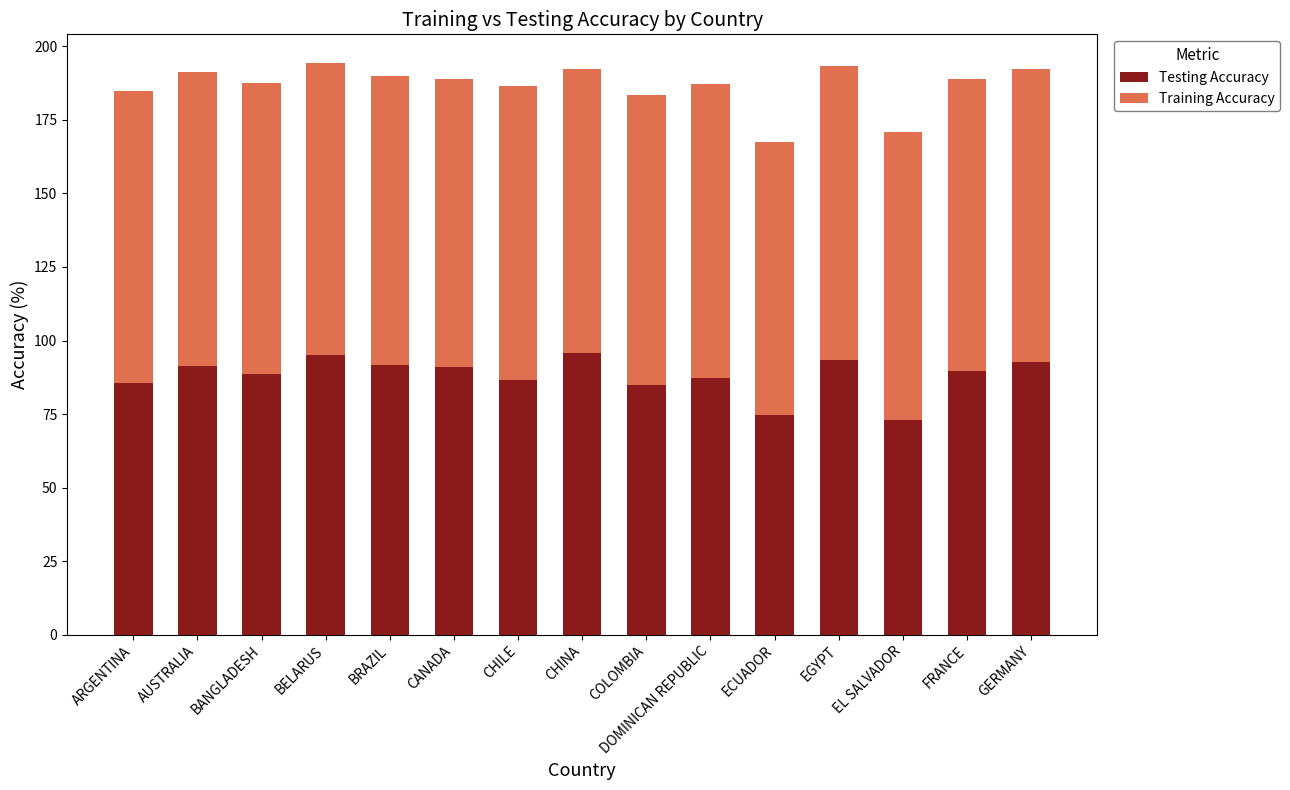

What is the total value across all series at CANADA?

189.0